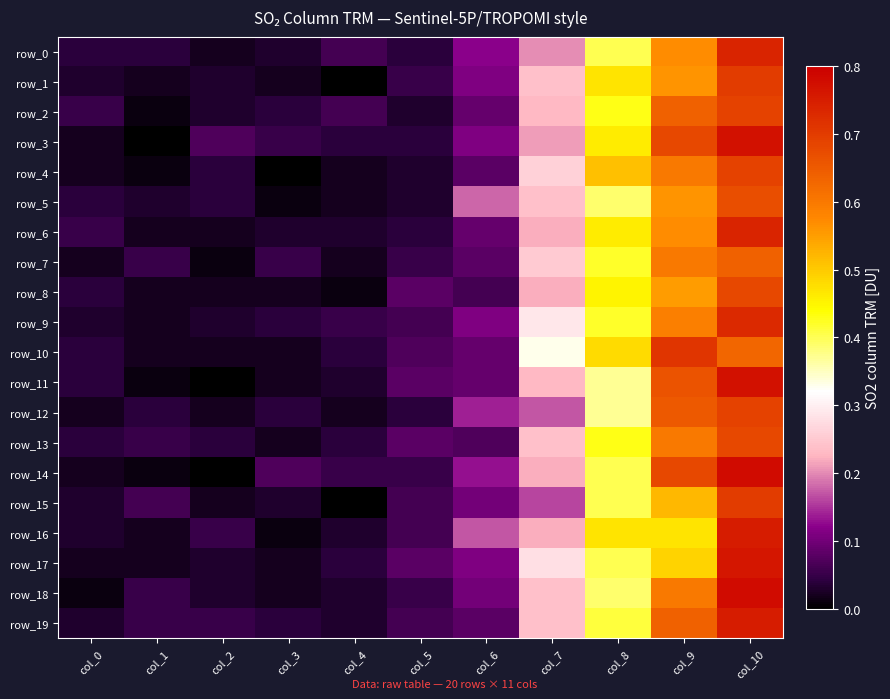

What is the sum of all row_10 values?

2.5